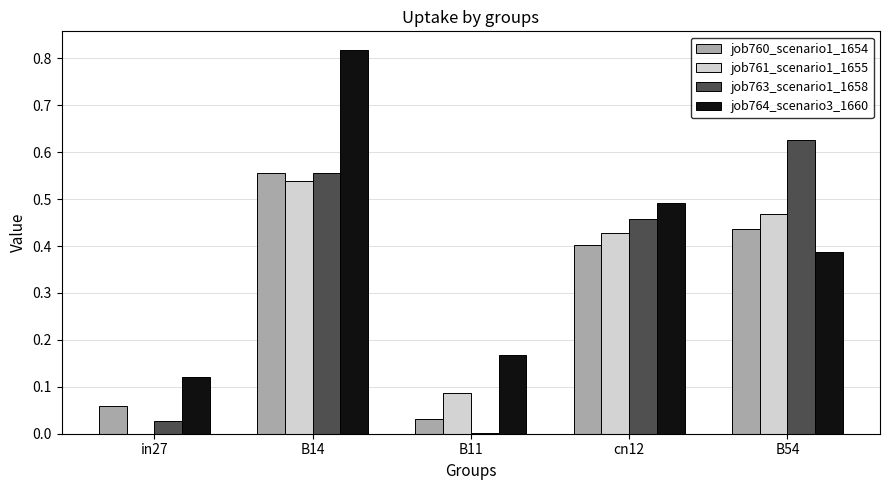

What is the sum of all job763_scenario1_1658 values?

1.7